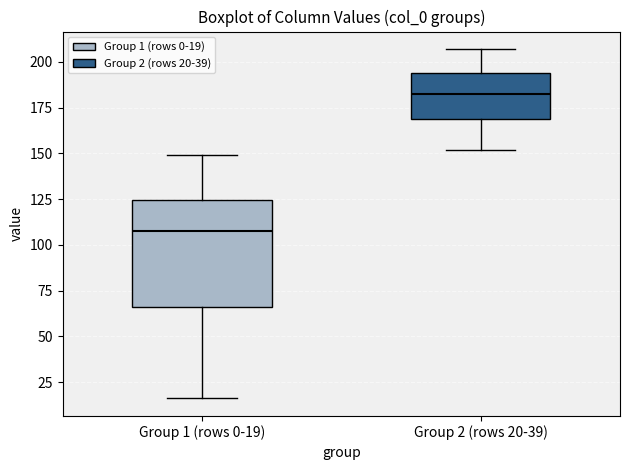

Reading left to right, transcribe this box plot: for each box, give where its median line is, the range the box spans, and where its two whiskers end, as read against the y-axis. The values are not printed on the chart, so give them approximately, as read against the axis.

Group 1 (rows 0-19): median 110, box 65 to 125, whiskers 15 to 150
Group 2 (rows 20-39): median 185, box 170 to 195, whiskers 150 to 205